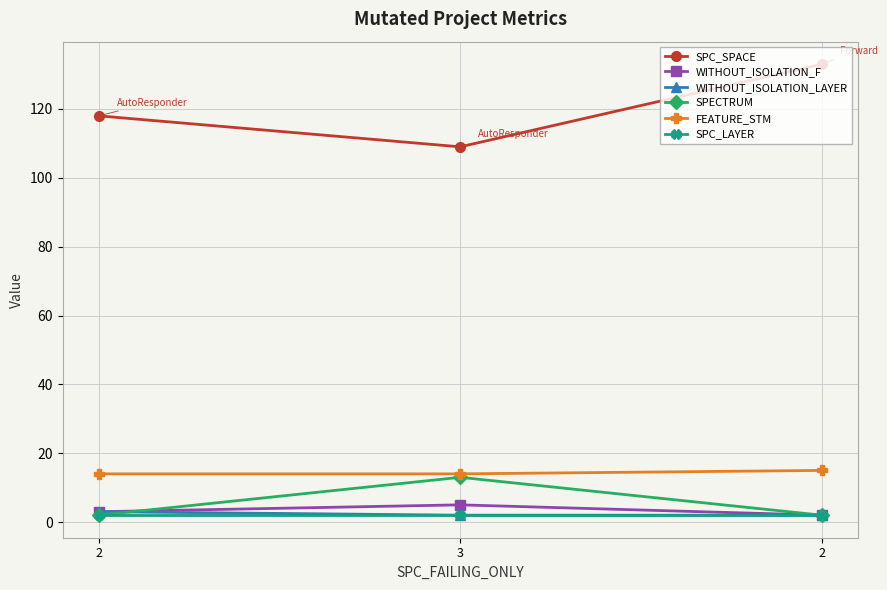

What are all the series names shown in the legend?

SPC_SPACE, WITHOUT_ISOLATION_F, WITHOUT_ISOLATION_LAYER, SPECTRUM, FEATURE_STM, SPC_LAYER